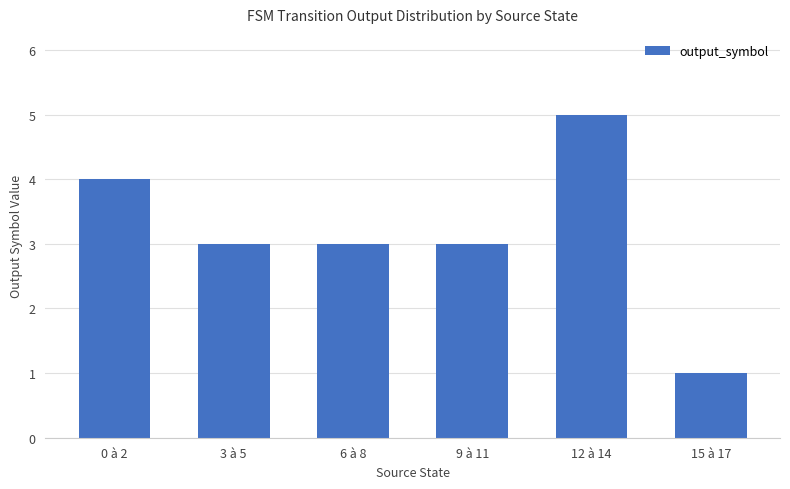

Does the chart contain any negative values?

No